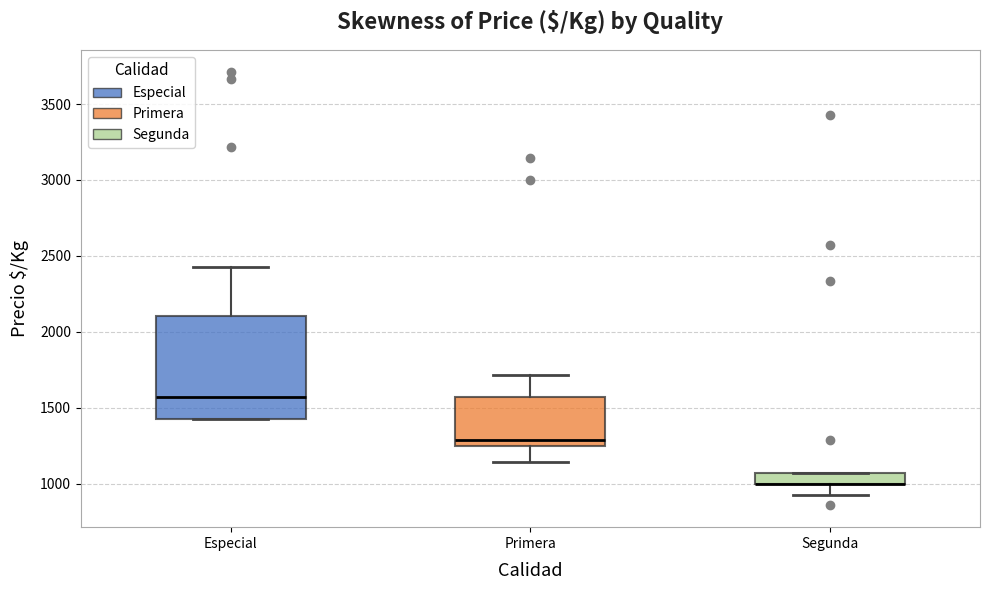

Where is the upper edge of the box for Segunda on the y-axis? The values are not printed on the chart, so give them approximately, as read against the axis.

1050